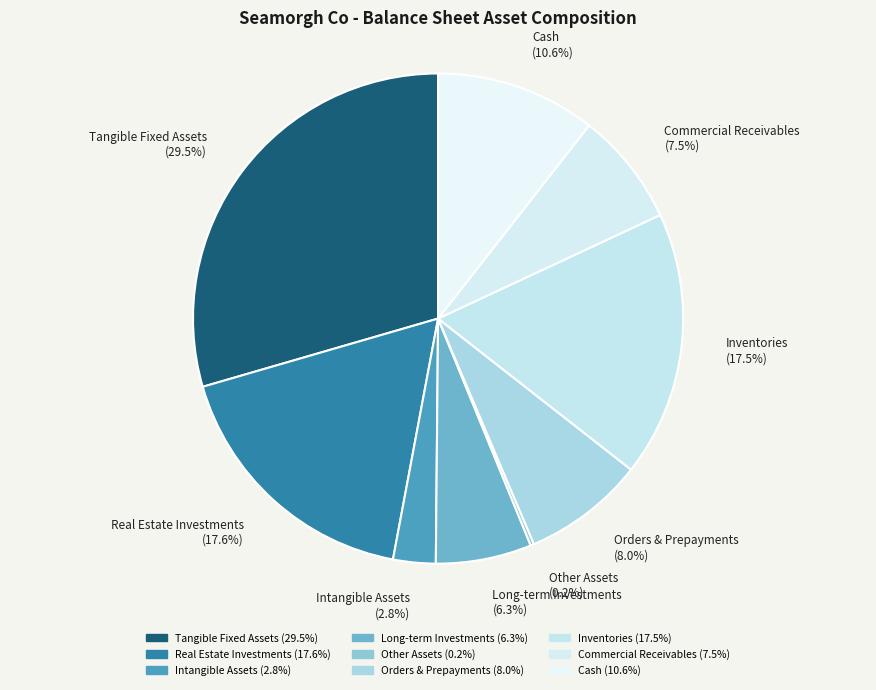

What percentage do Long-term Investments and Tangible Fixed Assets together represent?

35.8%